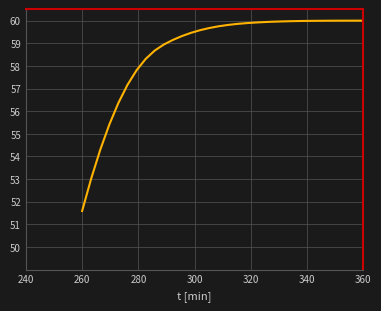

What is the average value?

58.7